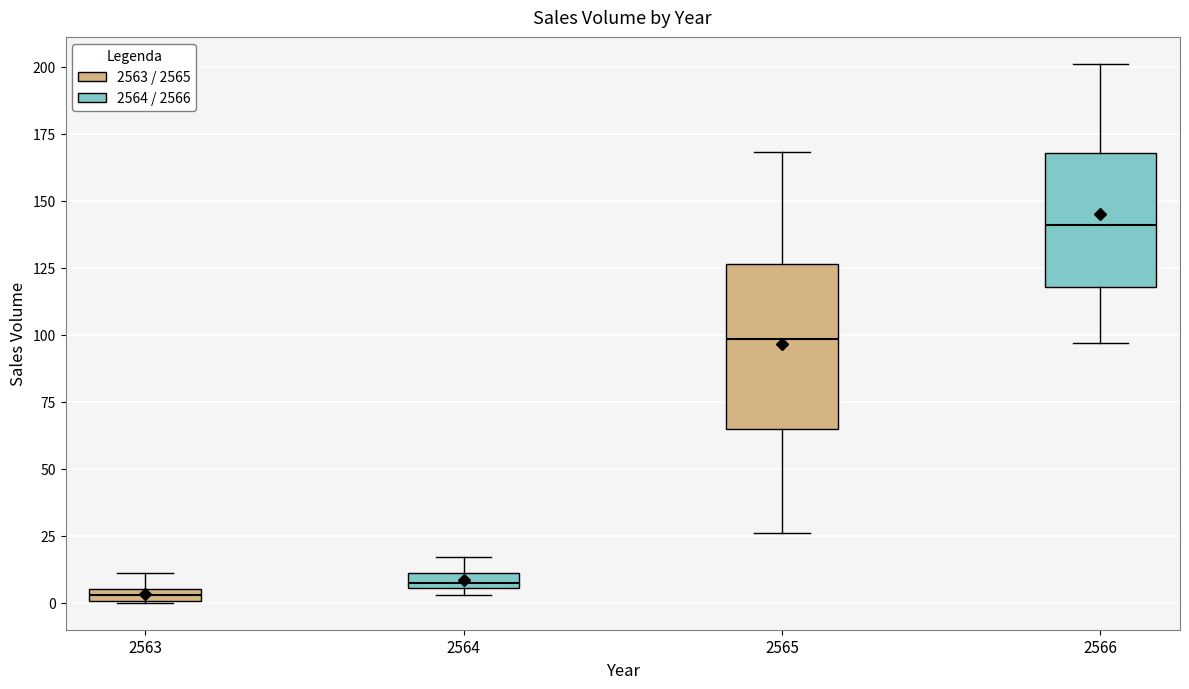

Which box is the tallest, from its lower edge to its upper edge?

2565